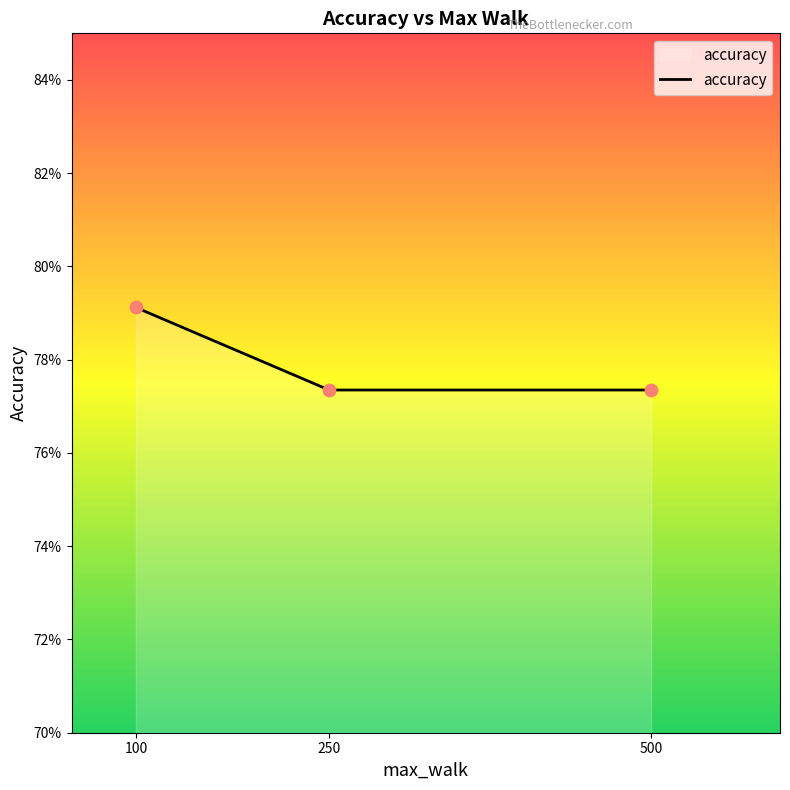

What is the ratio of the value at 500 to the value at 100?

1.0